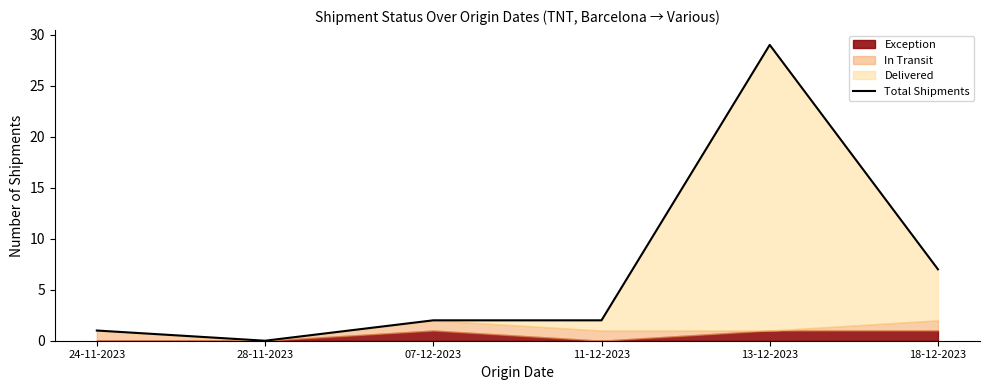

At which category does the data reach its first local peak?

13-12-2023